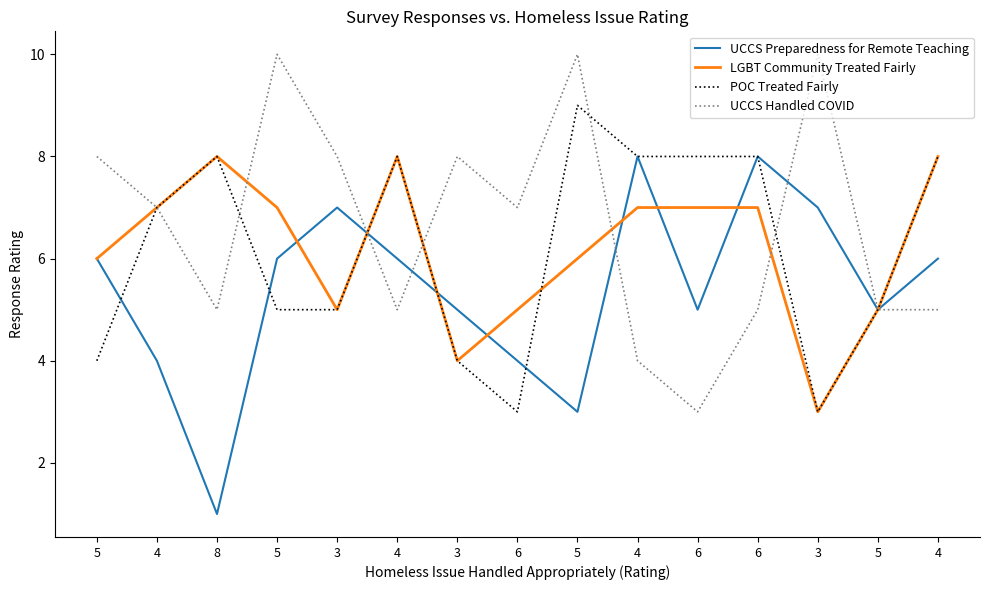

Count the UCCS Preparedness for Remote Teaching values in the range 4 to 7.

11